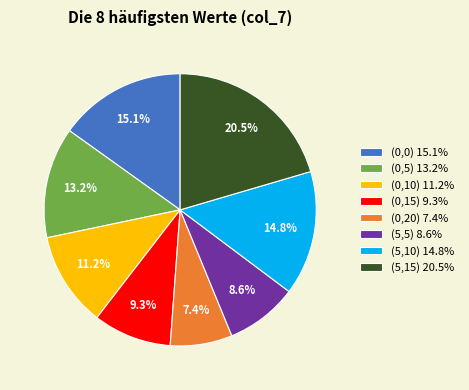

Combined, do (5,5) and (0,0) account for over 50%?

No